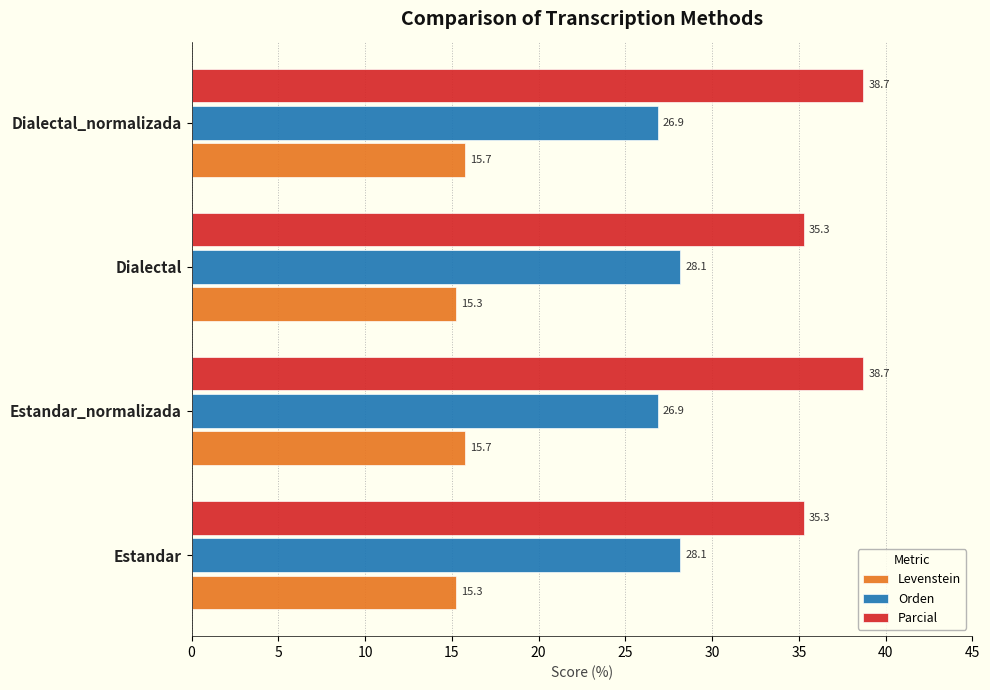

Count the Orden values in the range 26 to 28.

2